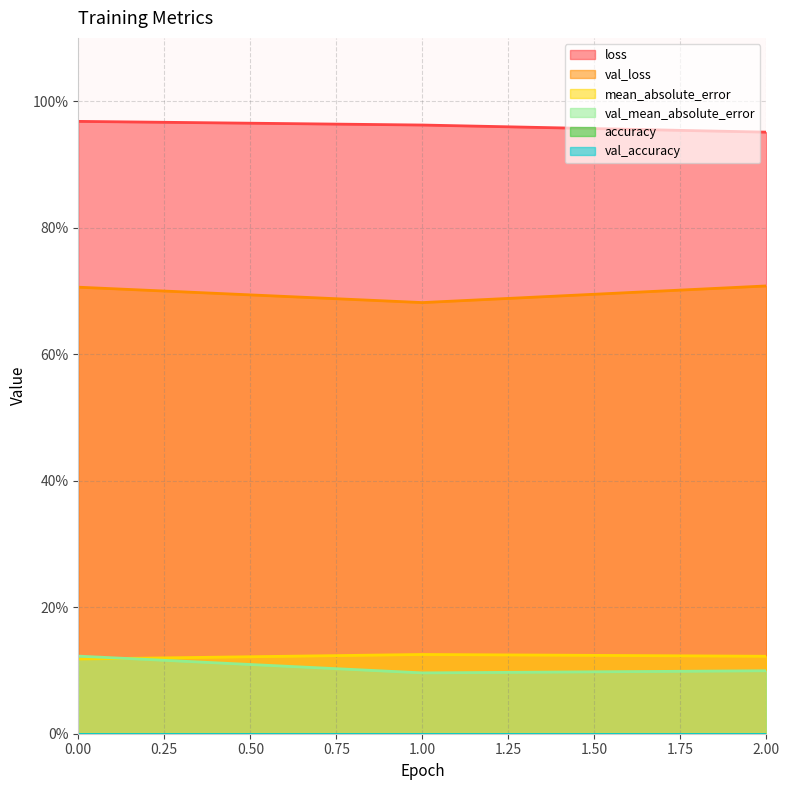

Reading left to right, extract all data points from this chart.

loss: 1.0	1.0	1.0
mean_absolute_error: 0.1	0.1	0.1
val_loss: 0.7	0.7	0.7
val_mean_absolute_error: 0.1	0.1	0.1